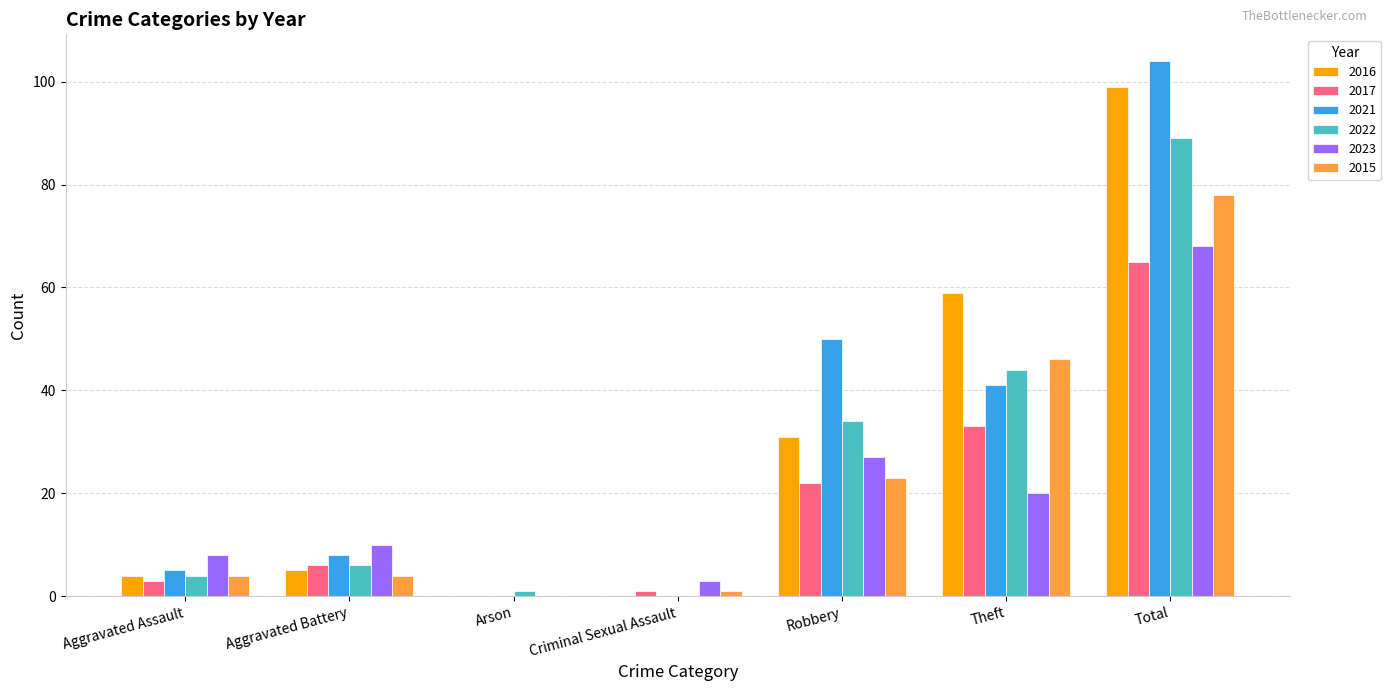

Count the number of categories in the chart.

7